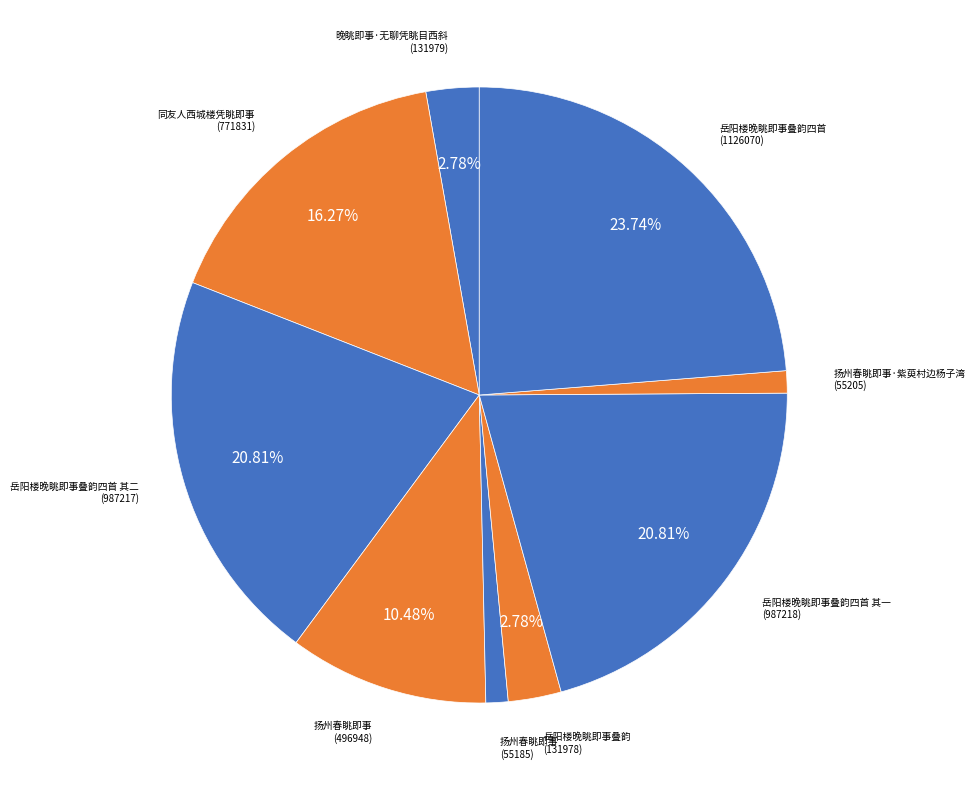

How many segments does this pie chart have?

9